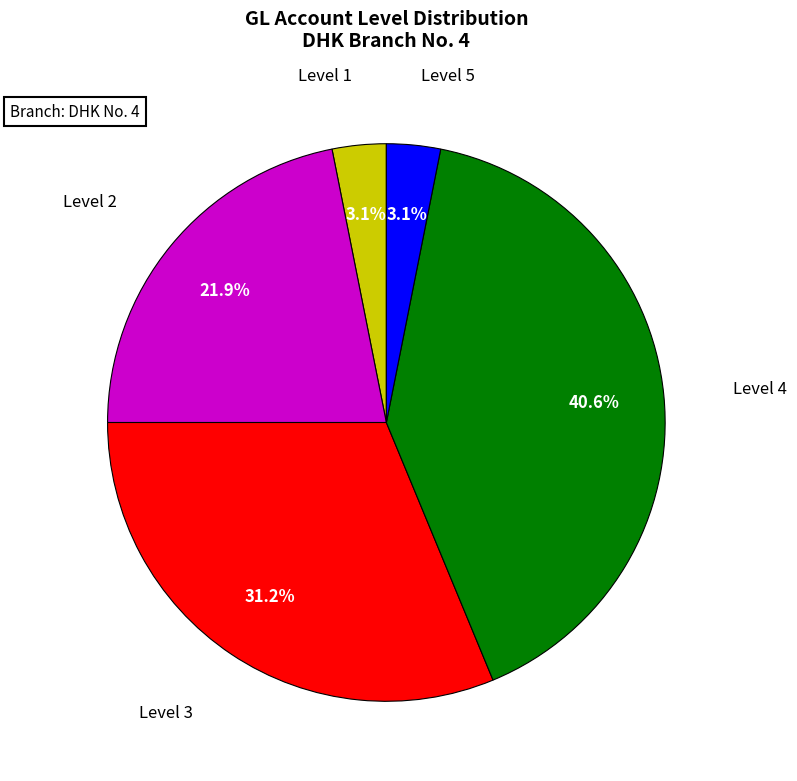

Is there a majority slice in this chart?

No